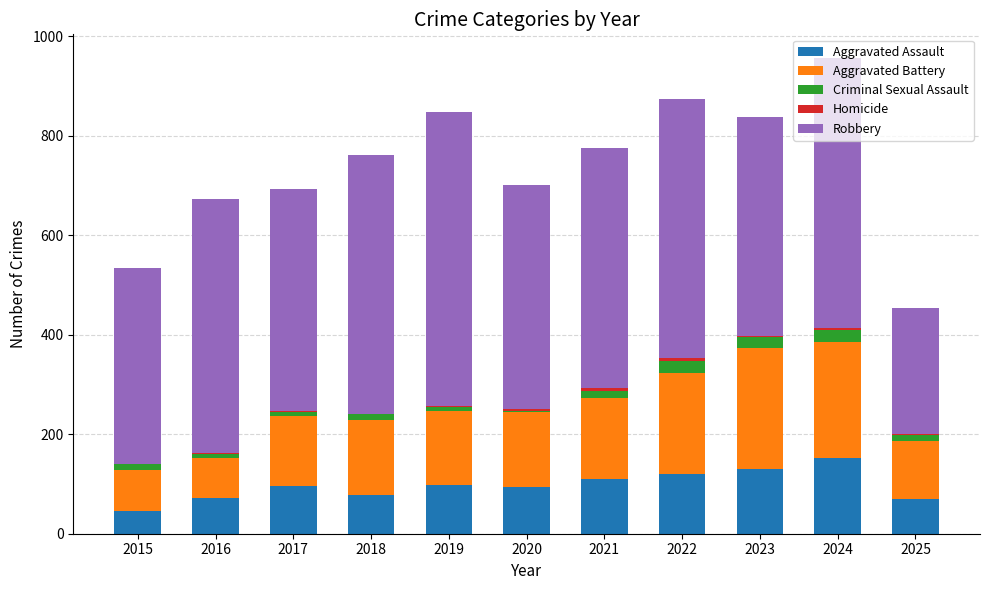

True or false: Aggravated Assault has a value of 110 at 2021.

True